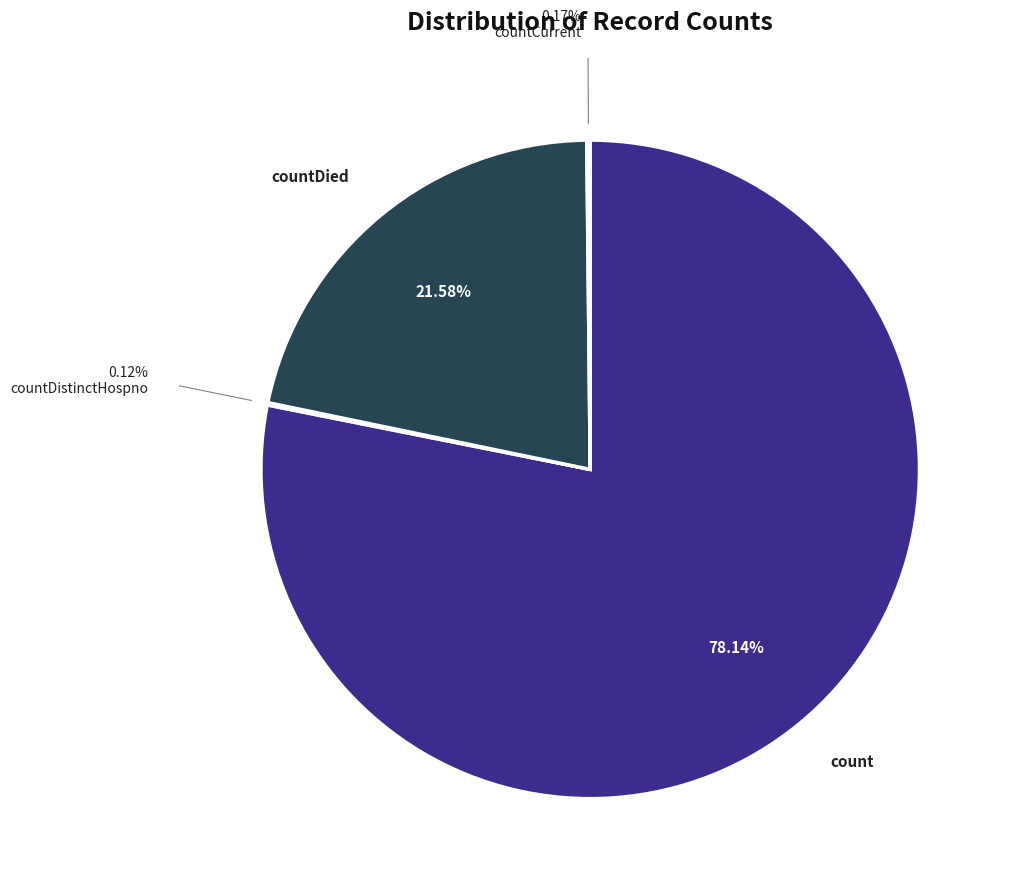

Is there a majority slice in this chart?

Yes